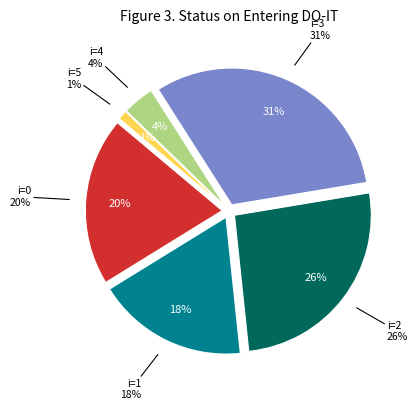

What percentage is the 4 slice, to the nearest percent?

4%